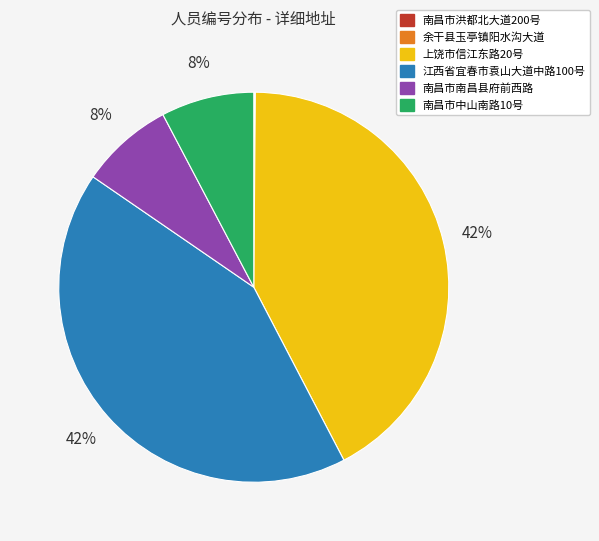

Does any single category account for the majority?

No